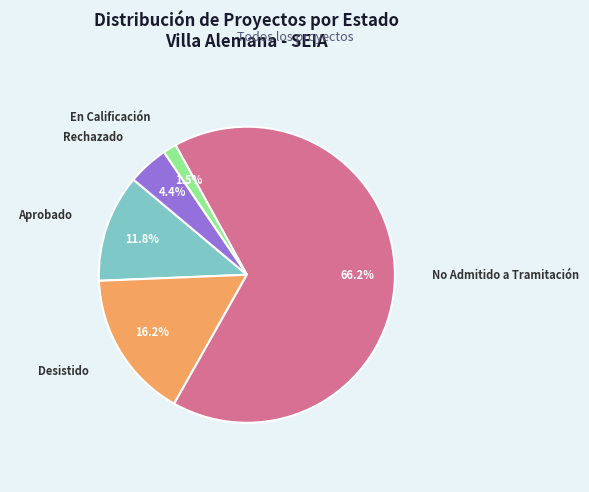

Which category has the biggest portion of the pie?

No Admitido a Tramitación